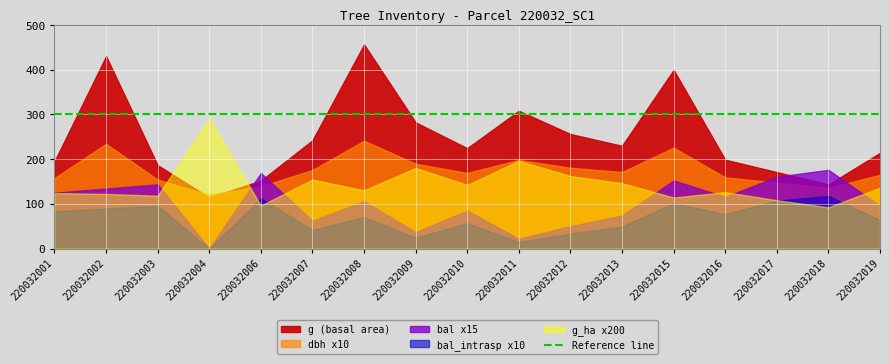

Read the g value at 220032002.

430.1